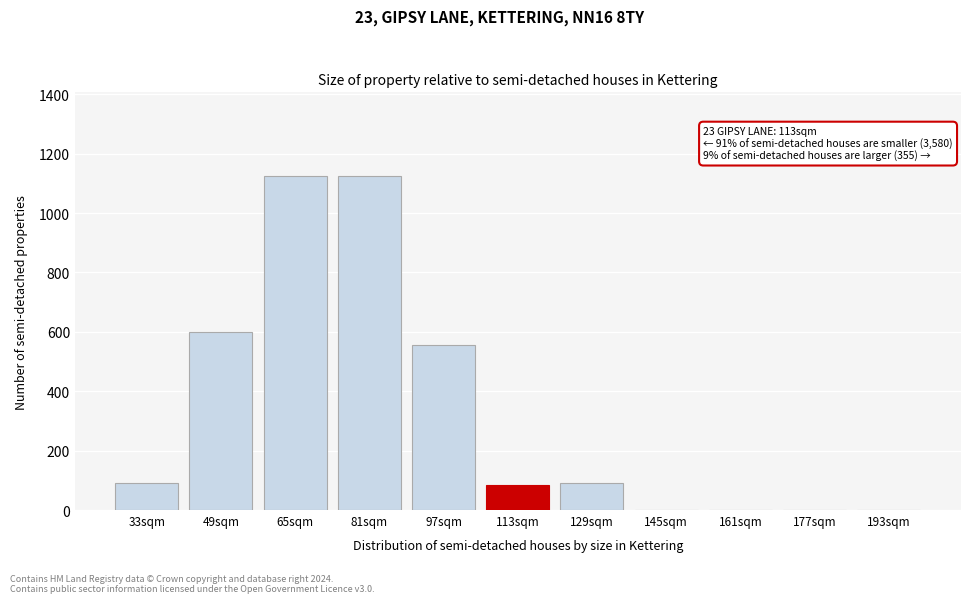

Reading left to right, list all the values displayed in this chart.

33sqm=90	49sqm=600	65sqm=1125	81sqm=1125	97sqm=555	113sqm=84	129sqm=90	145sqm=0	161sqm=0	177sqm=0	193sqm=0